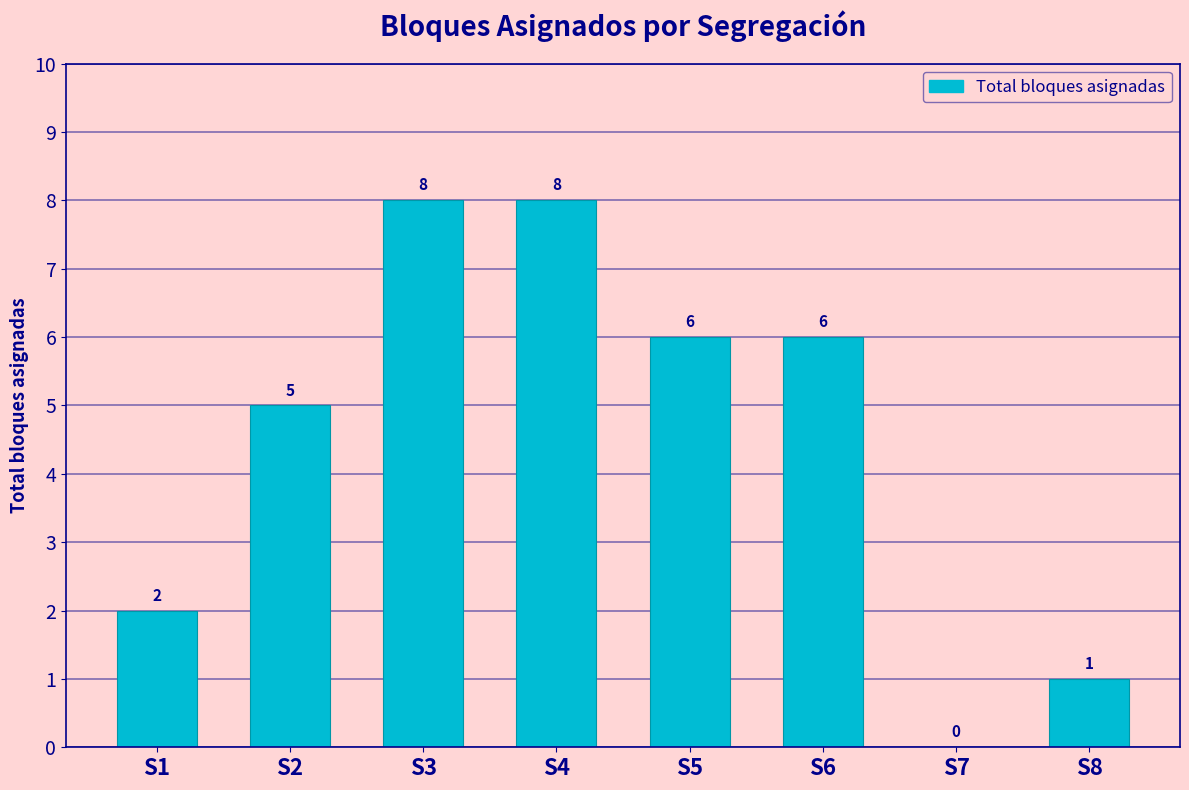

Where is the data nearest to the value 4?

S2